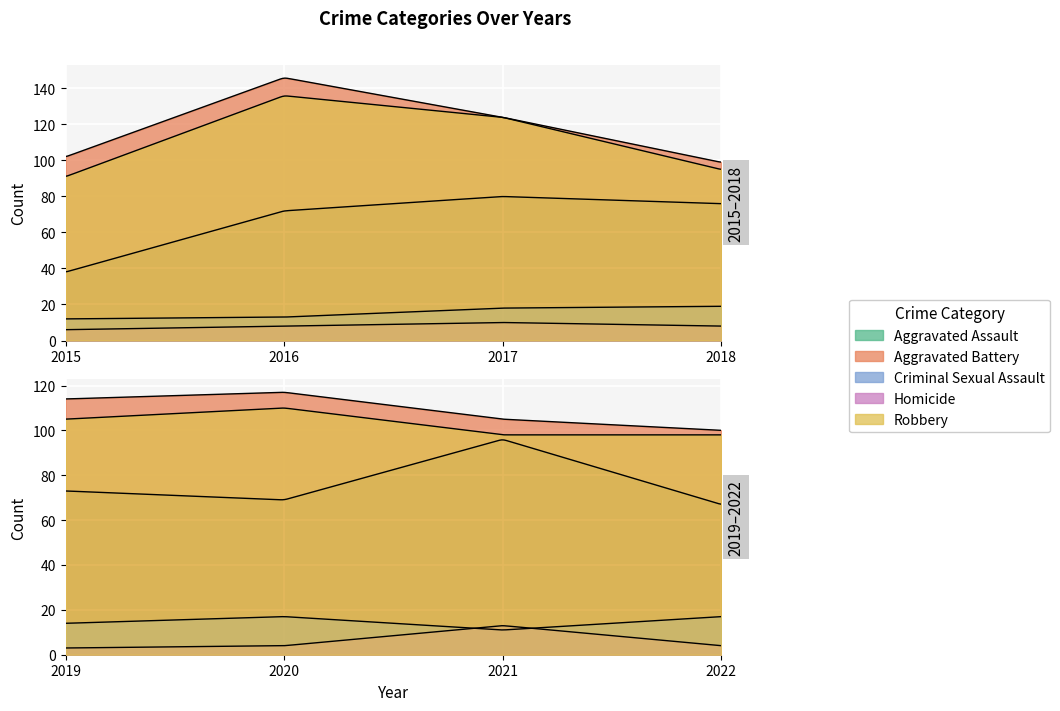

What is the sum of all Robbery values?

857